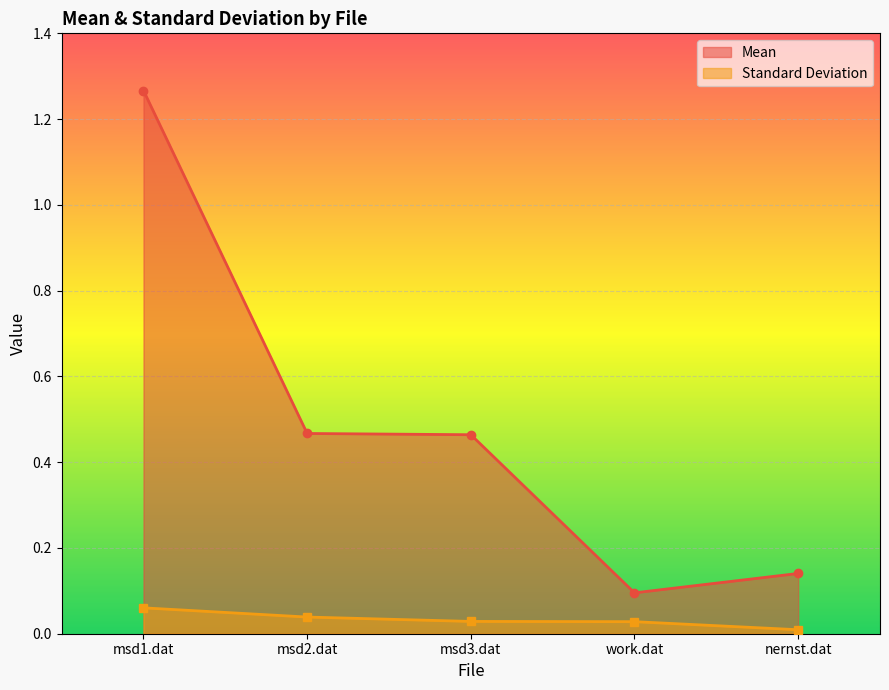

Which label corresponds to the largest value in the chart?

msd1.dat